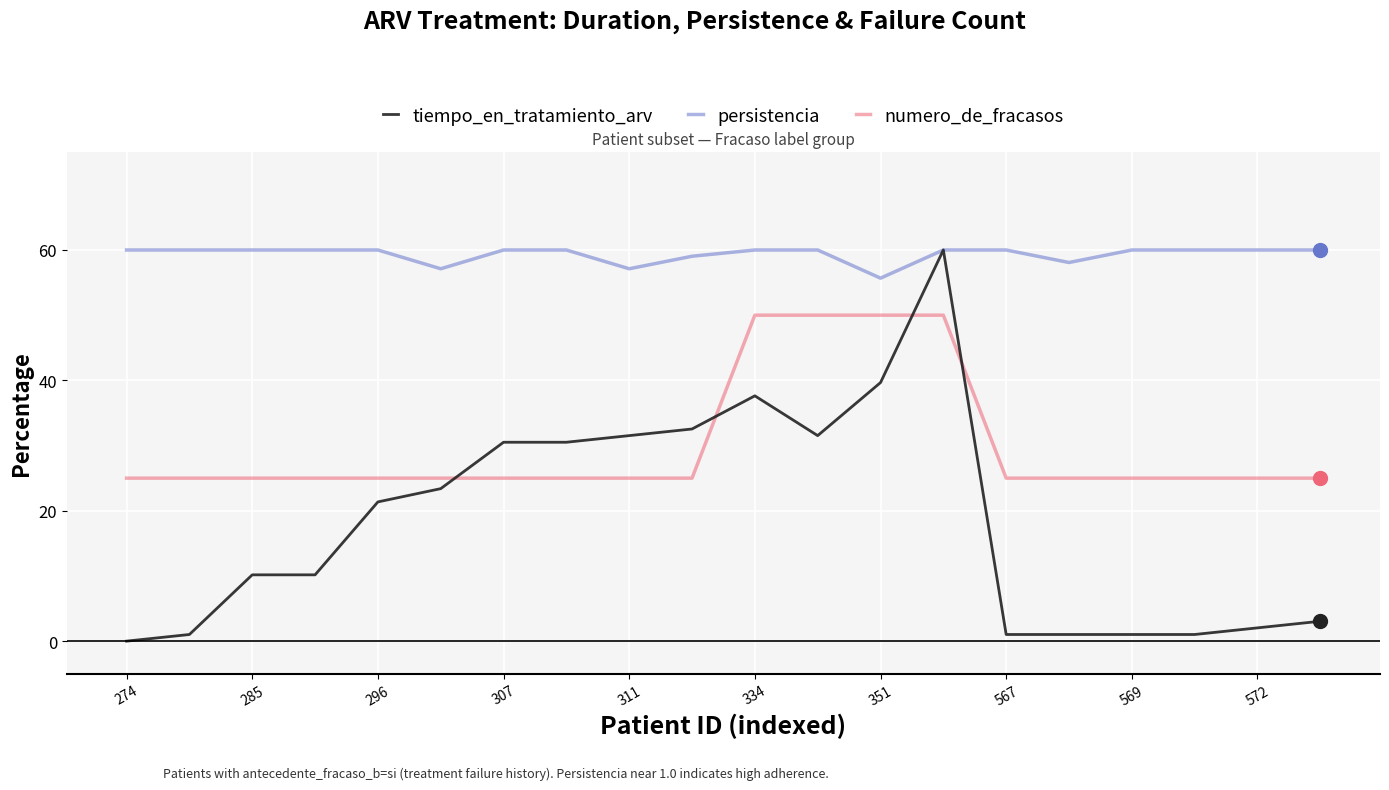

Which series has the largest range (max minus min)?

tiempo_en_tratamiento_arv